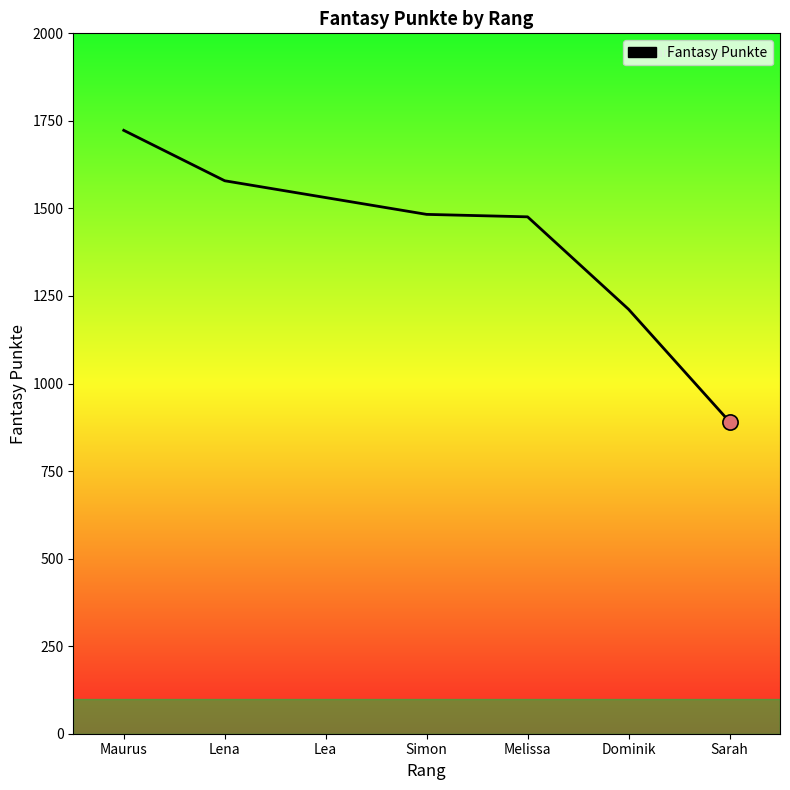

What is the change in value from Simon to Sarah?

-592